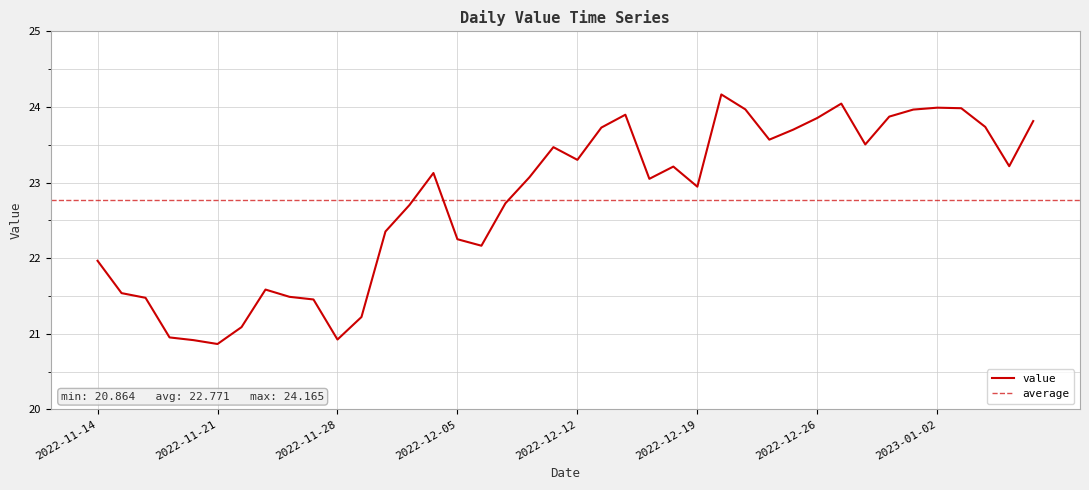

What is the maximum value for value?

24.2